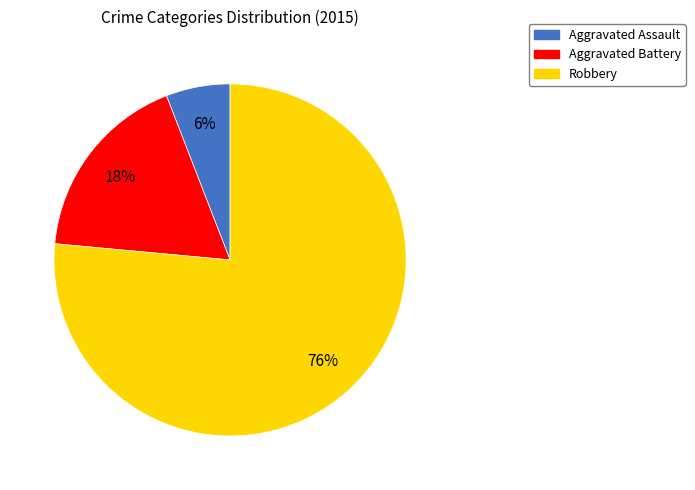

How many slices are in this pie chart?

3